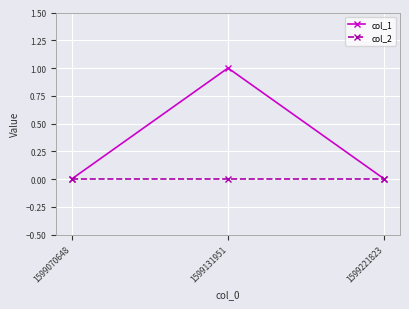

Does the chart have visible grid lines?

Yes